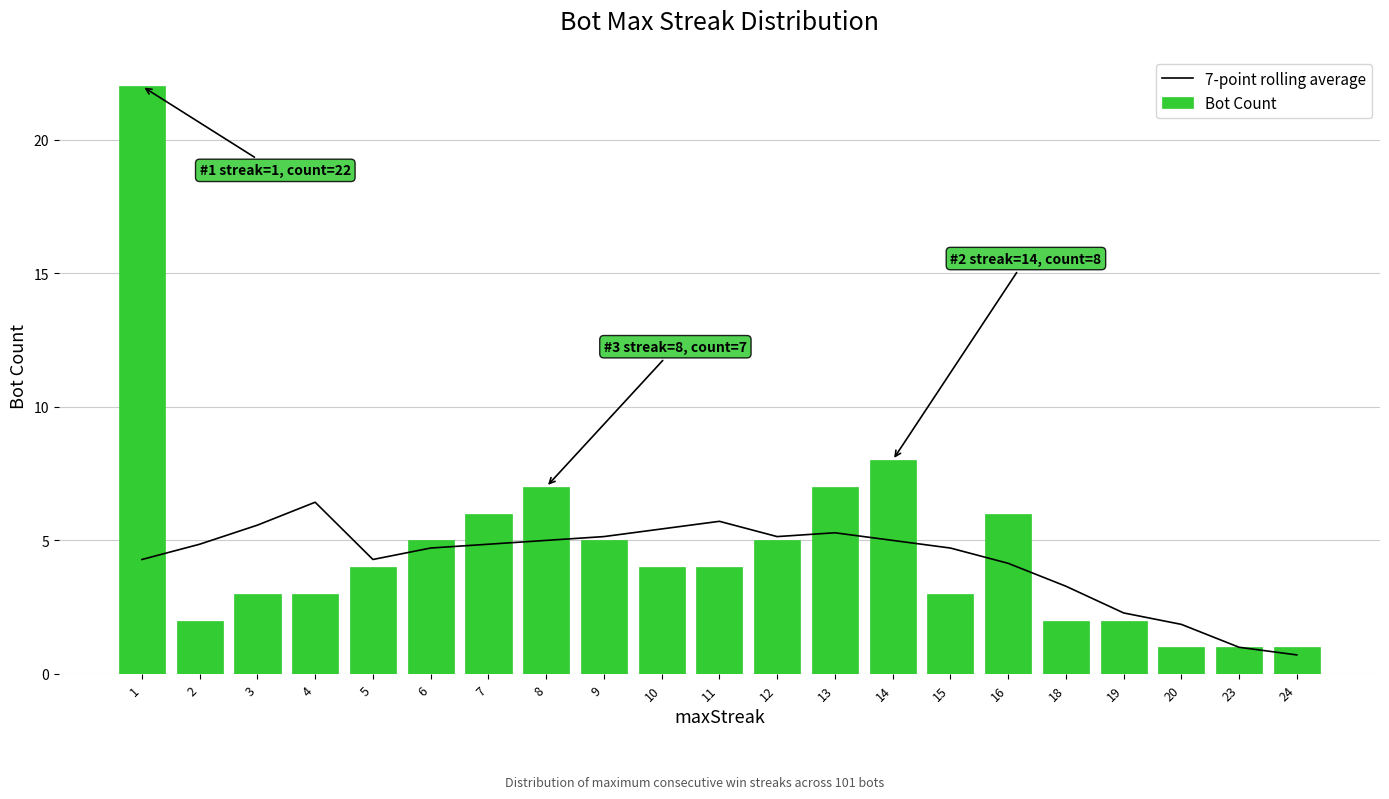

Which category has the lowest value across all series?

24